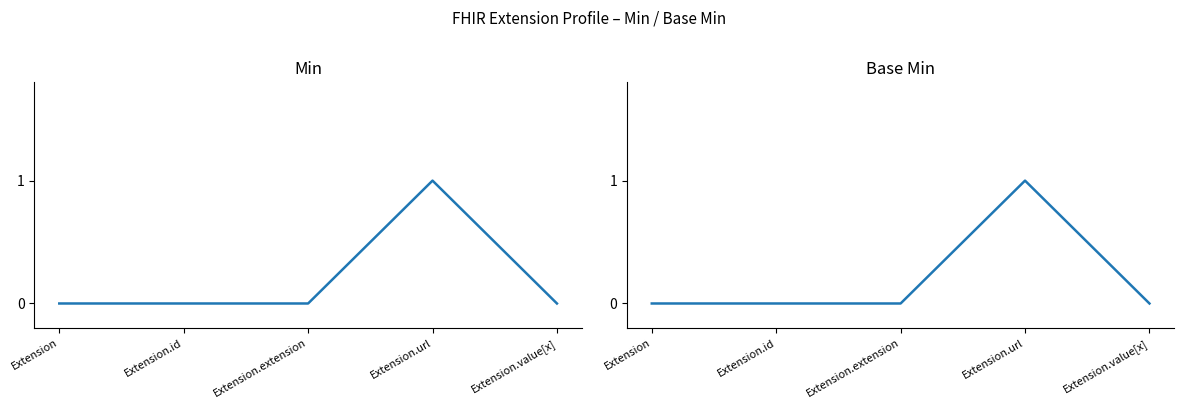

How many lines are shown in the chart?

2